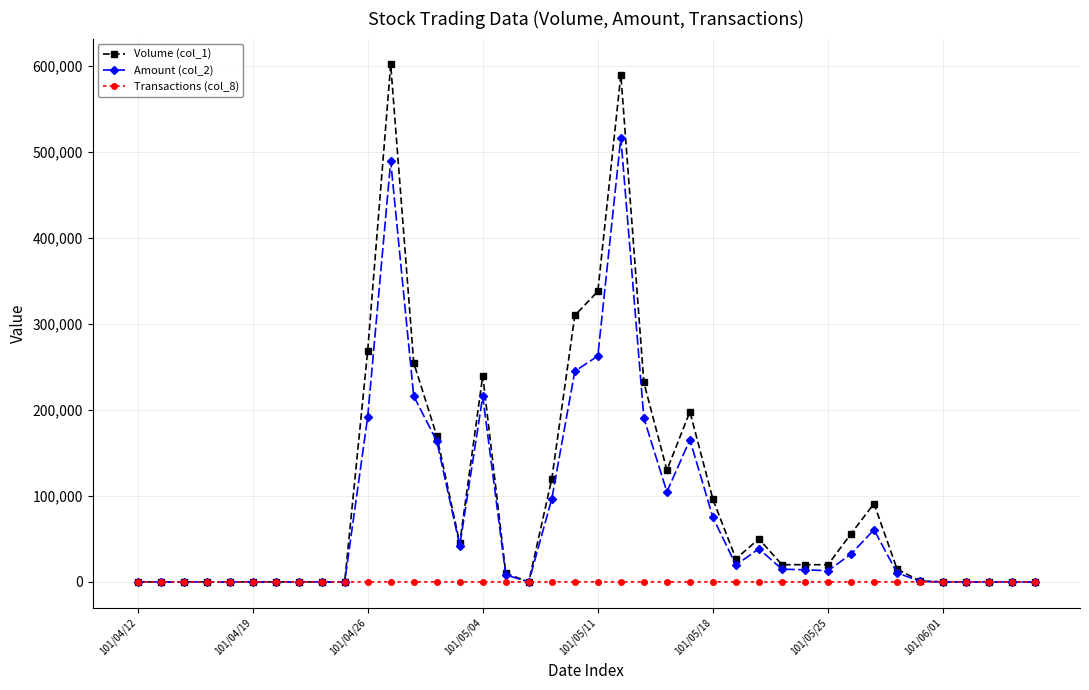

Which series has the widest spread of values?

Volume (col_1)